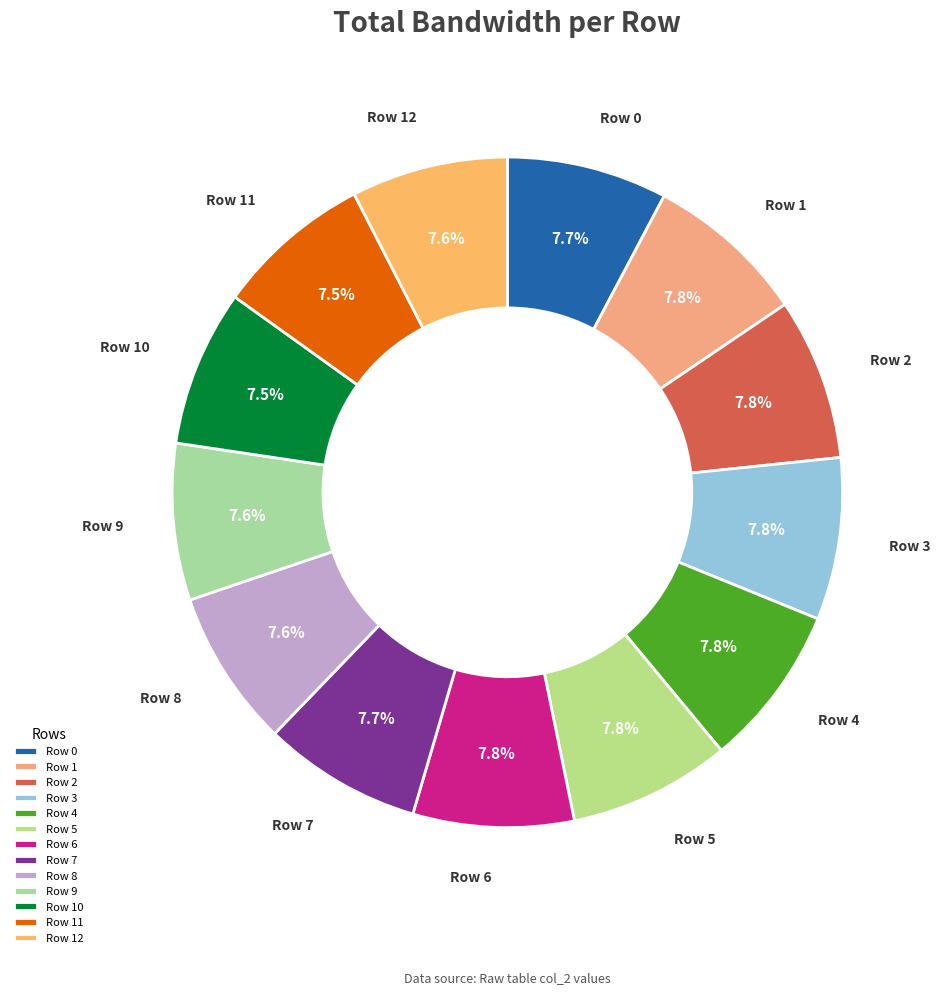

The Row 2 slice represents 1% of the pie. True or false?

False